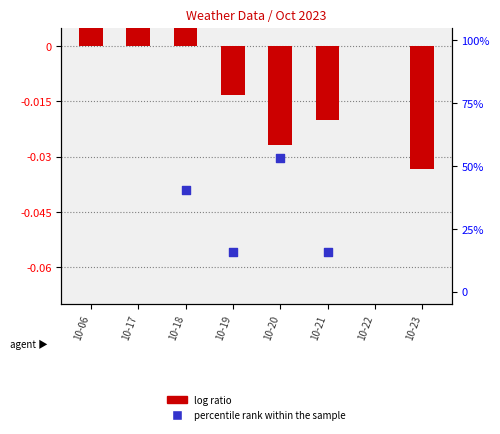

What are all the series names shown in the legend?

log ratio, percentile rank within the sample